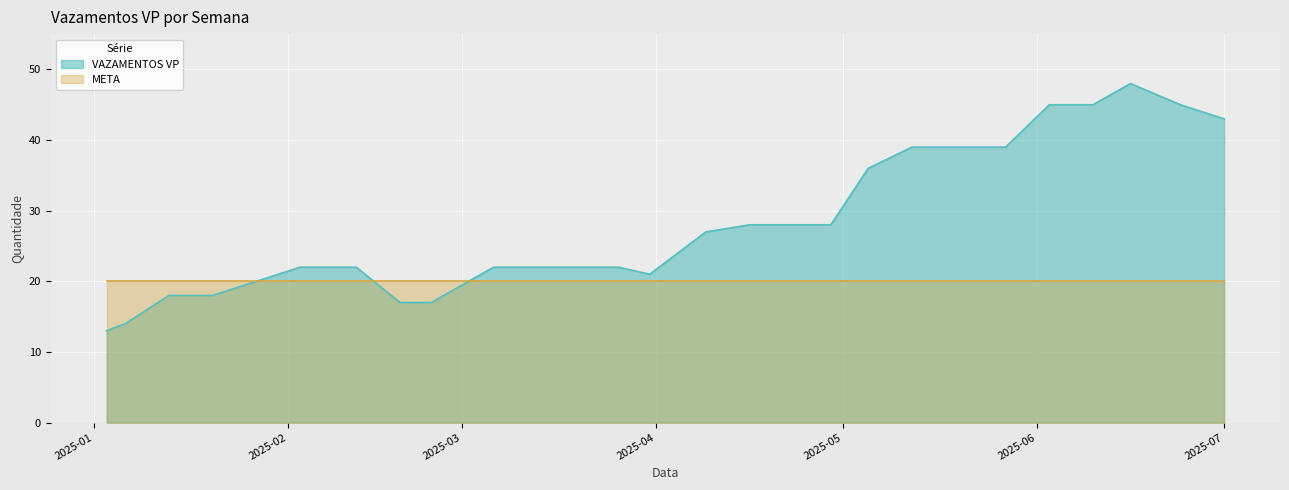

Rank the series by their maximum value, from lowest to highest.

META, VAZAMENTOS VP